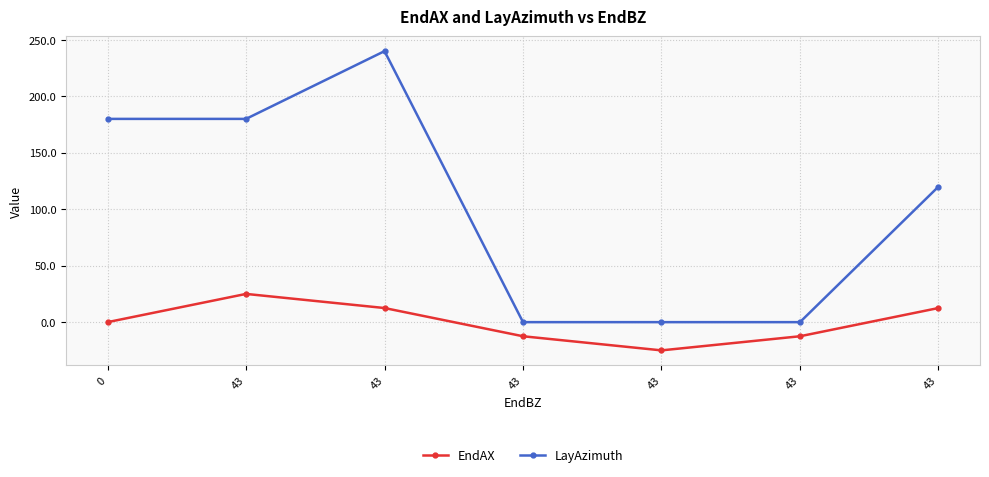

Where does the EndAX series first go above 0?

43